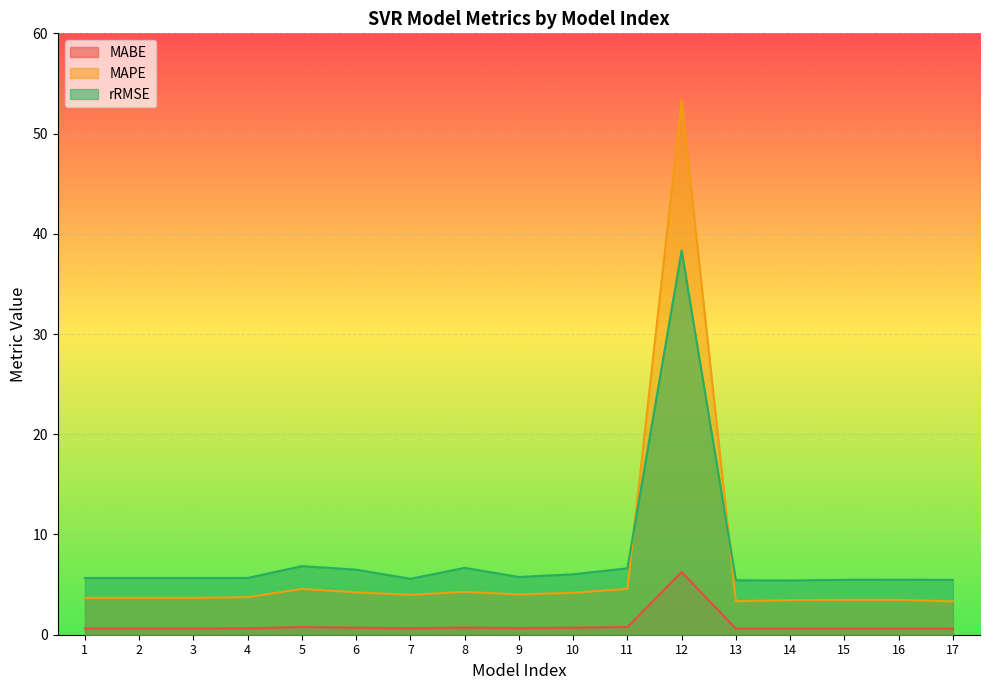

Is the value of rRMSE at 6 greater than the value of MABE at 7?

Yes